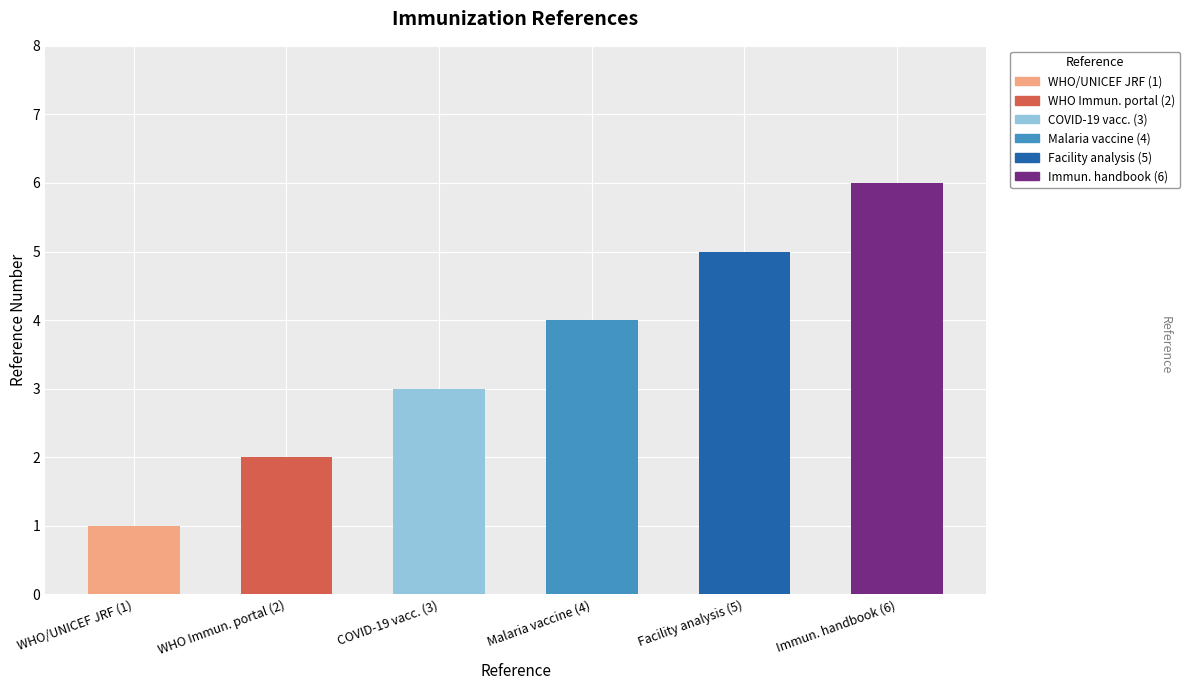

List the labels in order of value, largest first.

WHO Handbook on immunization data (6), WHO Immunization facility analysis guide, Guide to introduce malaria vaccine (4), Monitoring COVID-19 vaccination (3), WHO Immunization data portal (2), WHO/UNICEF joint reporting form (1)